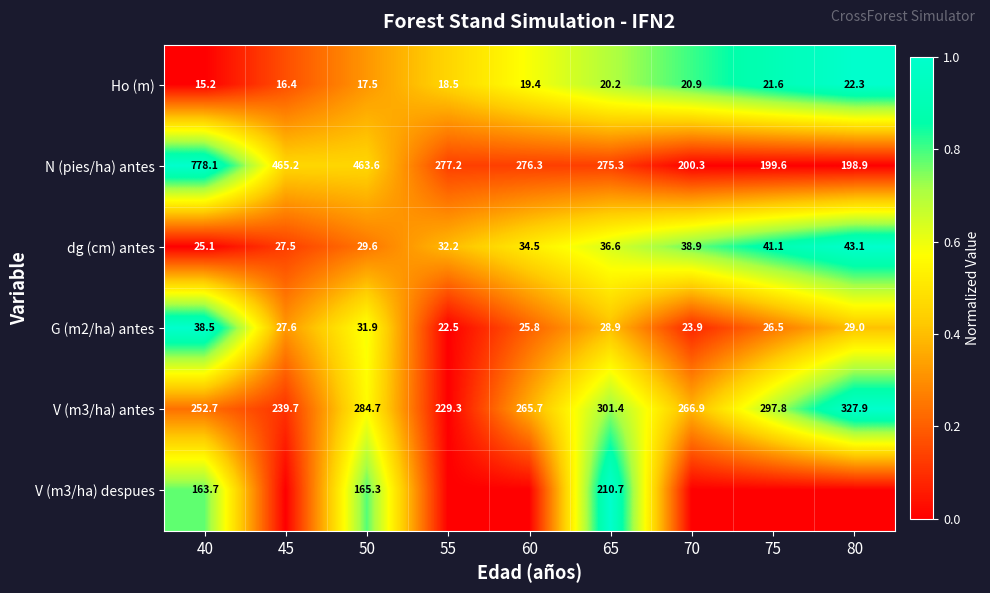

Rank the series at 40 from highest to lowest value.

N (pies/ha) antes, V (m3/ha) antes, V (m3/ha) despues, G (m2/ha) antes, dg (cm) antes, Ho (m)